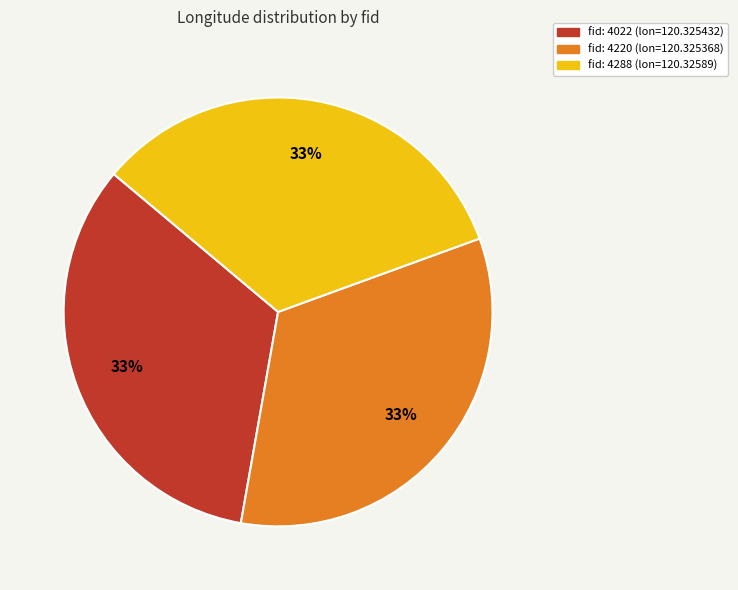

To the nearest percent, what is the average slice percentage?

33%